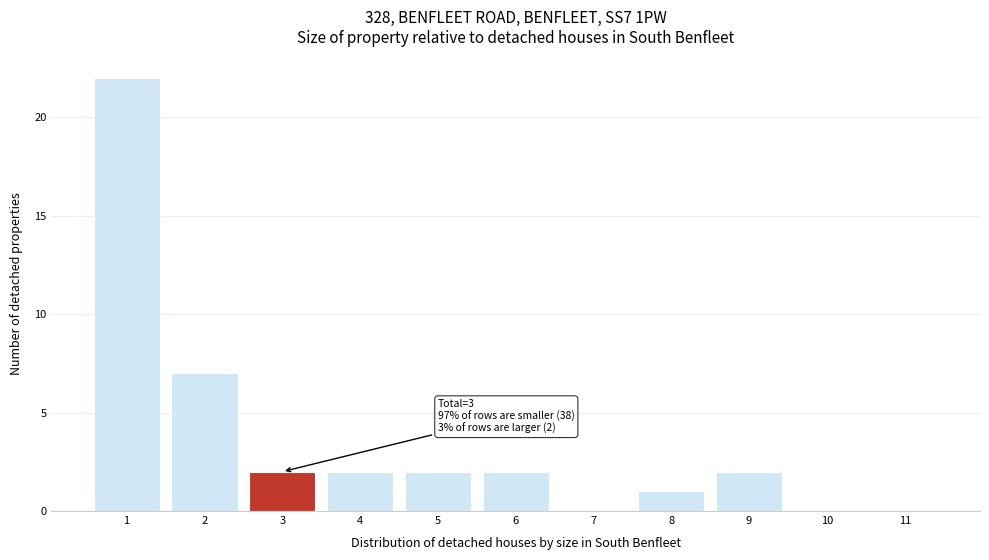

Reading left to right, what are all the values shown in this chart?

1=22	2=7	3=2	4=2	5=2	6=2	7=0	8=1	9=2	10=0	11=0